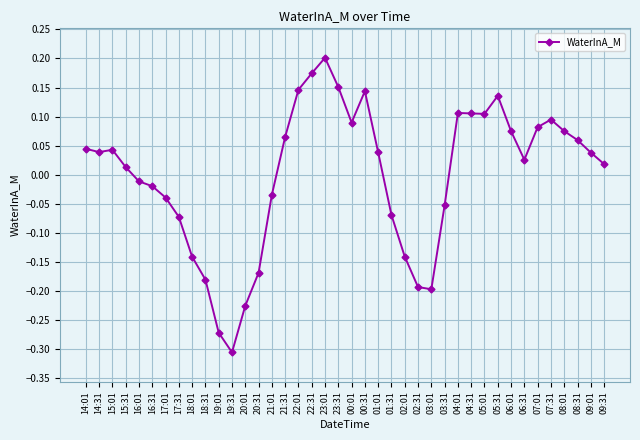

What is the change in value from 19:31 to 01:01?

+0.3